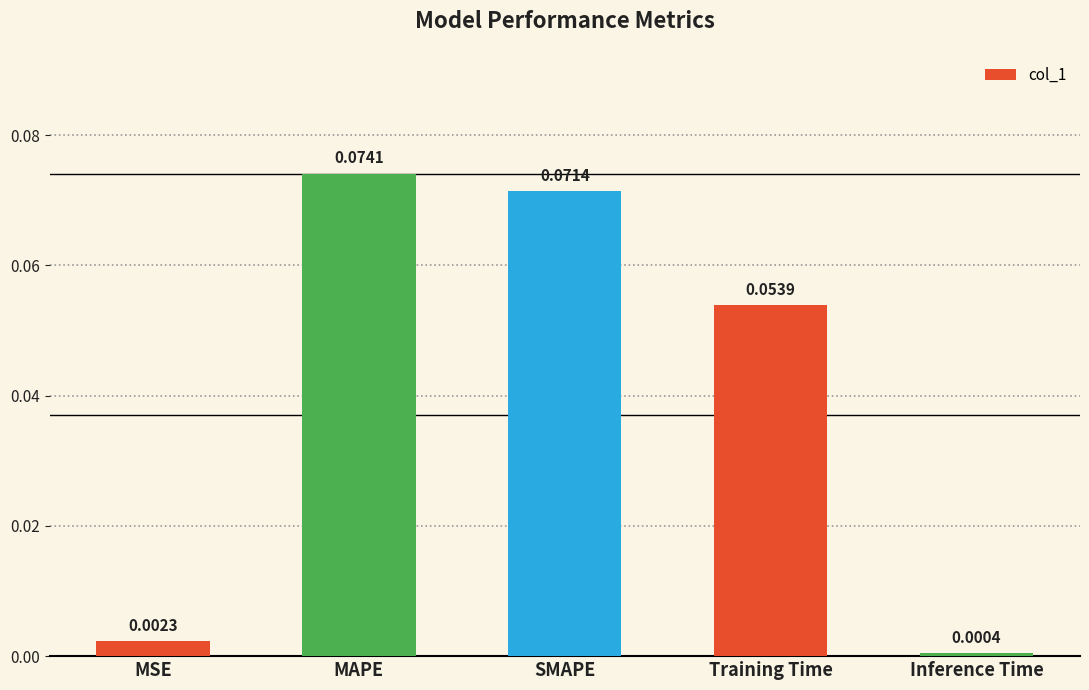

At which category does the chart reach its minimum across all series?

Inference Time